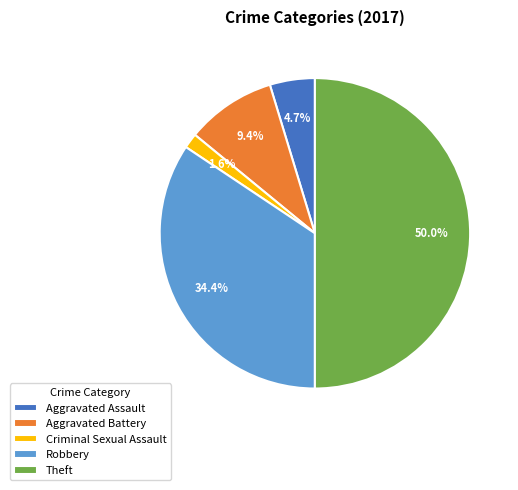

What is the smallest slice in the pie chart?

Criminal Sexual Assault